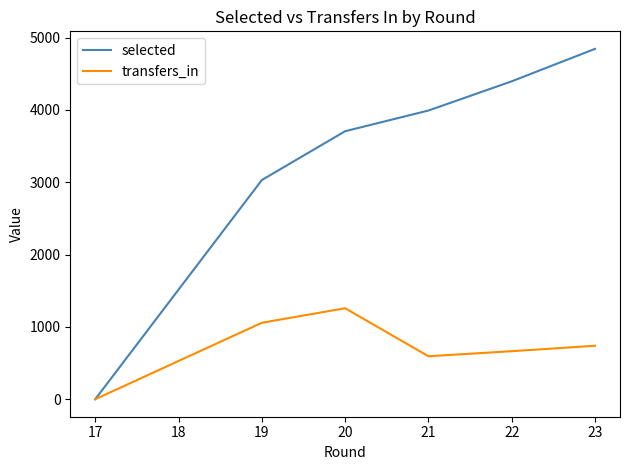

At which label is transfers_in closest to 629?

21